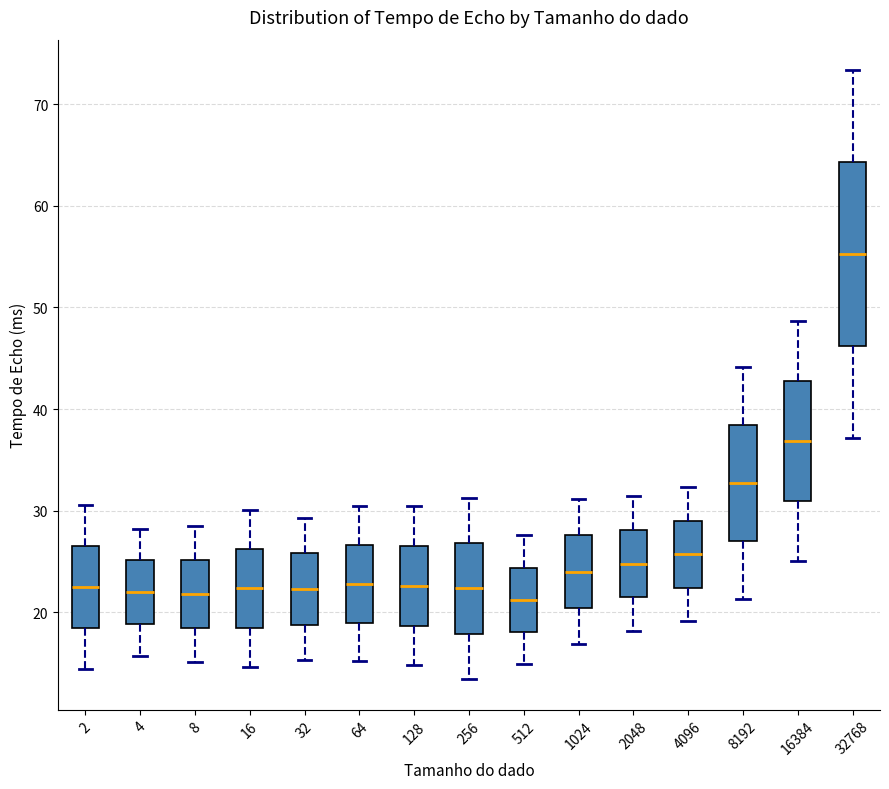

Comparing the boxes themselves (not the whiskers), which one is the tallest?

32768